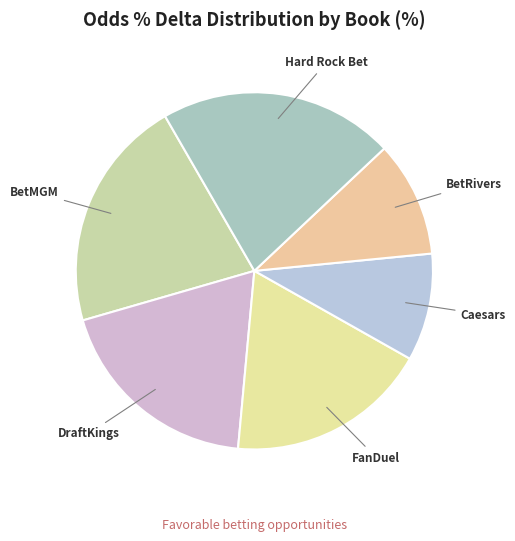

Is there any slice that represents more than half of the pie?

No